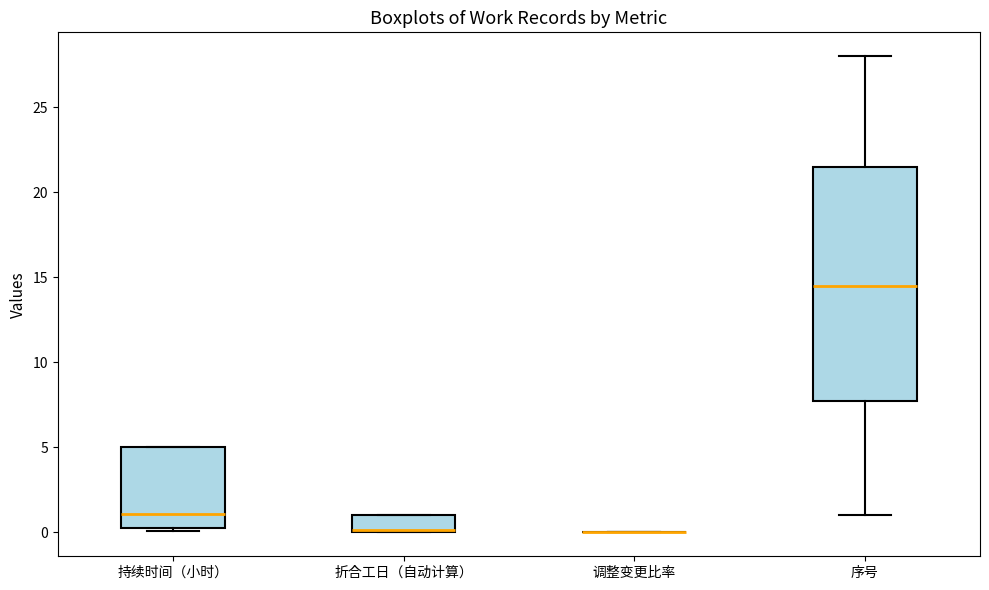

Where is the lower edge of the box for 持续时间（小时） on the y-axis? The values are not printed on the chart, so give them approximately, as read against the axis.

0.5